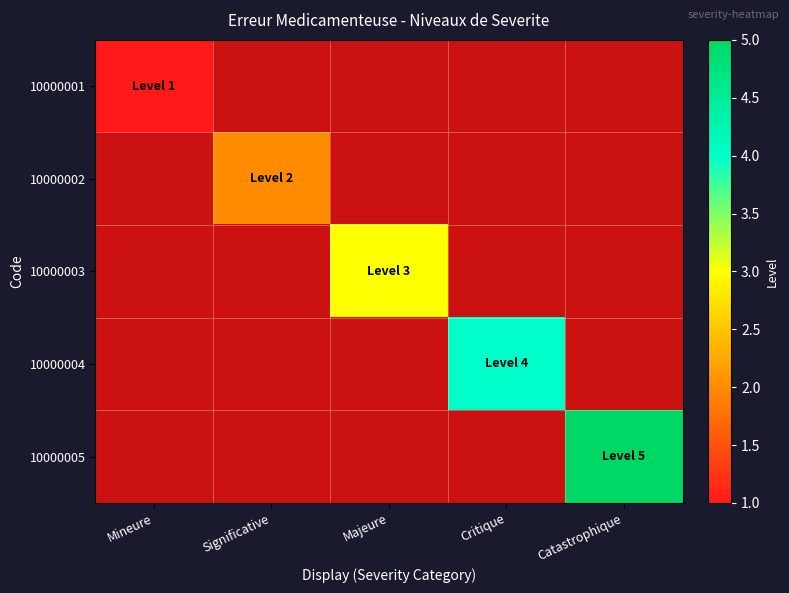

Is the value of 10000002 at Mineure greater than the value of 10000003 at Catastrophique?

No